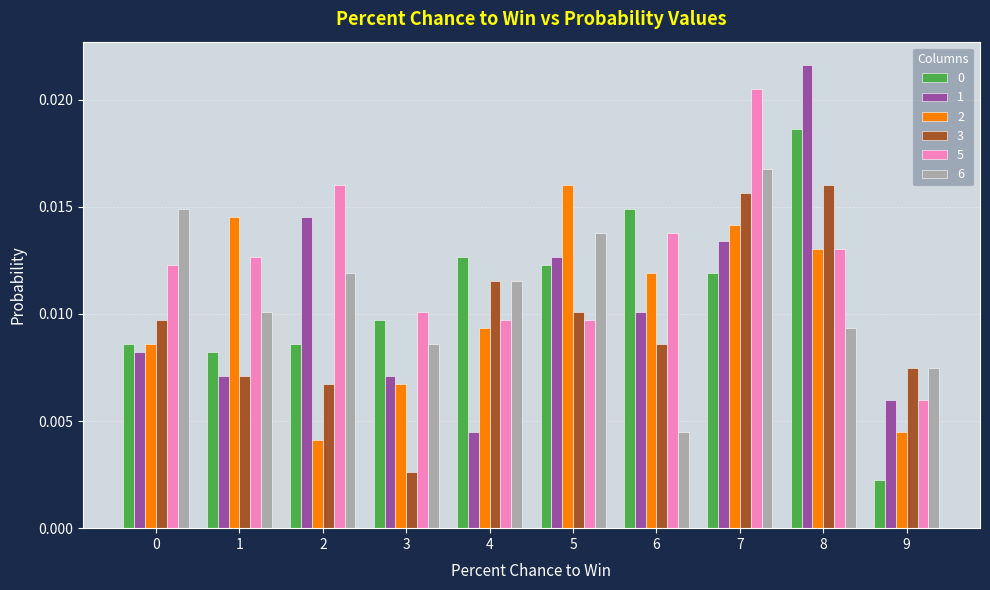

Is the value of 6 at 8 greater than the value of 0 at 3?

No